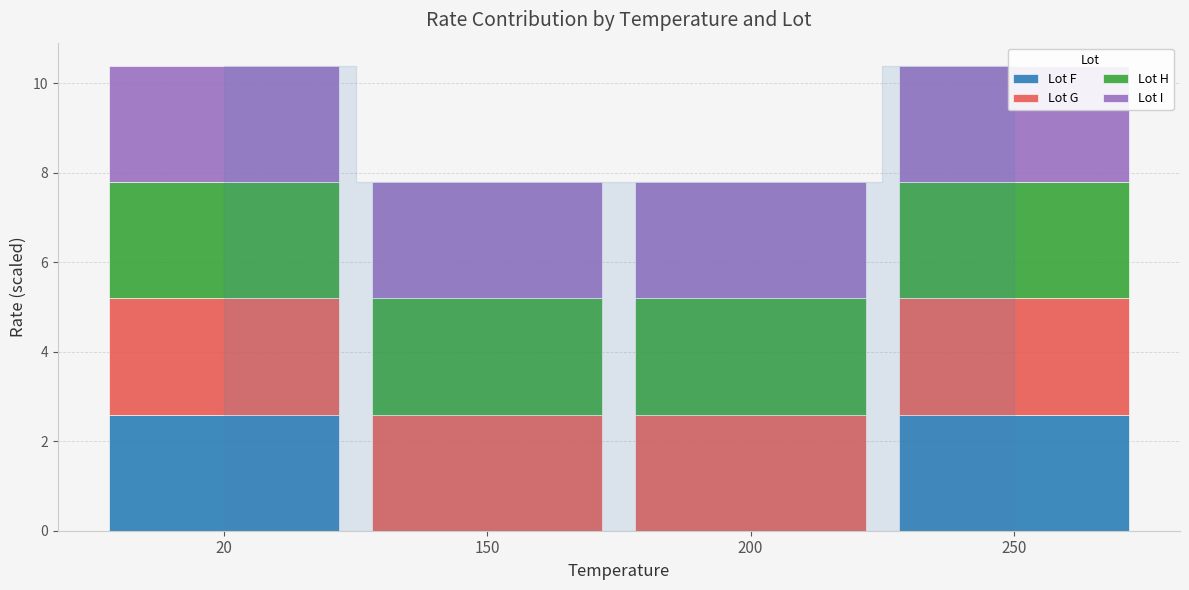

What is the difference between the highest and lowest values at 150?

2.6